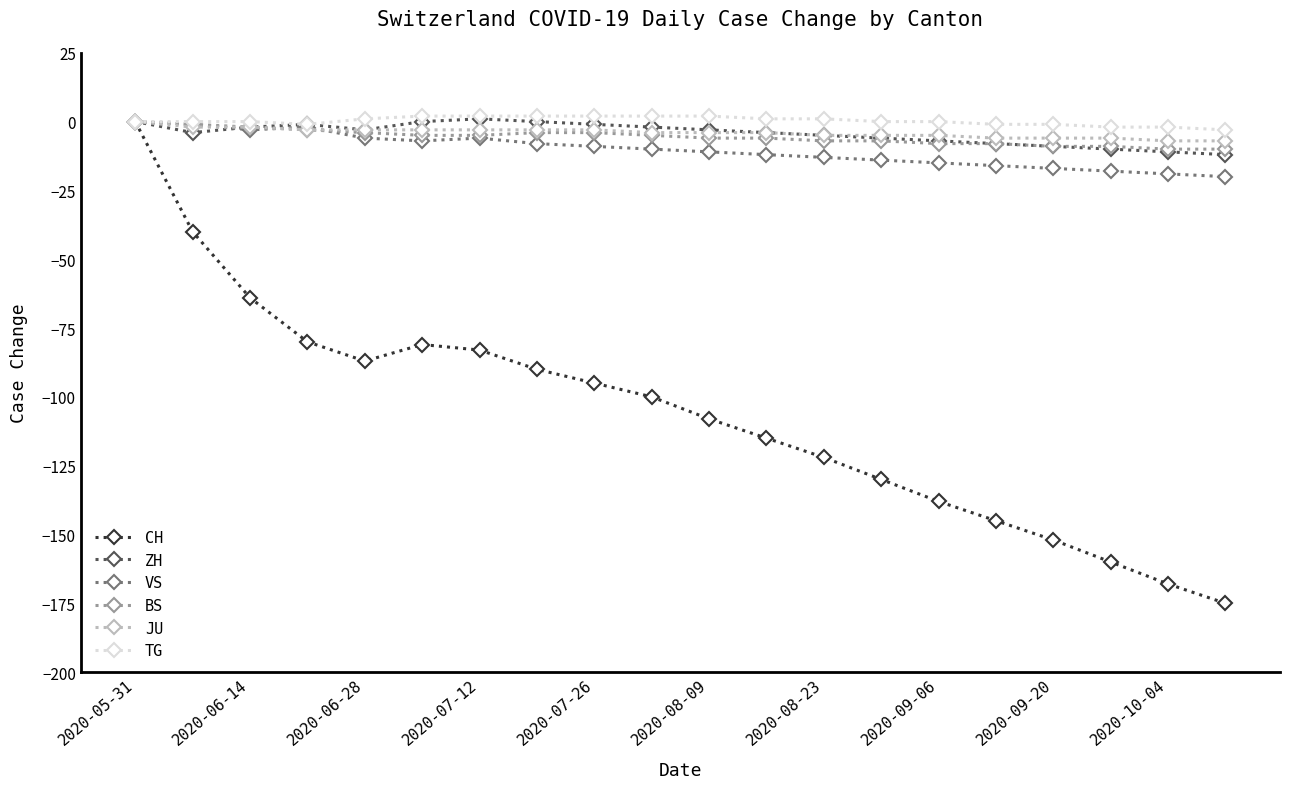

Which series has the largest range (max minus min)?

CH